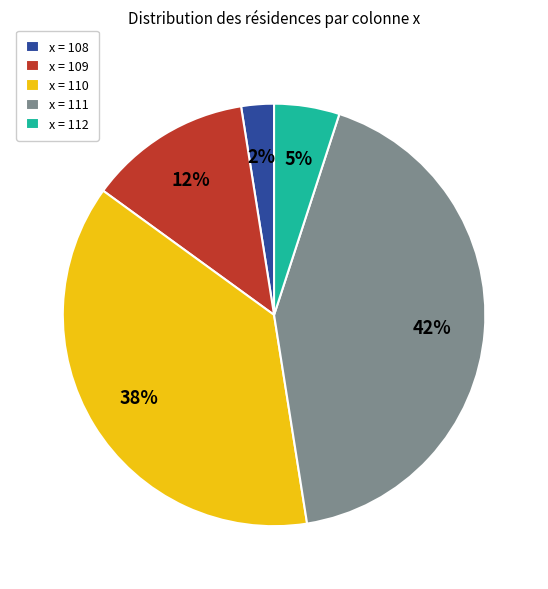

Is the sum of x = 108 and x = 109 greater than half?

No